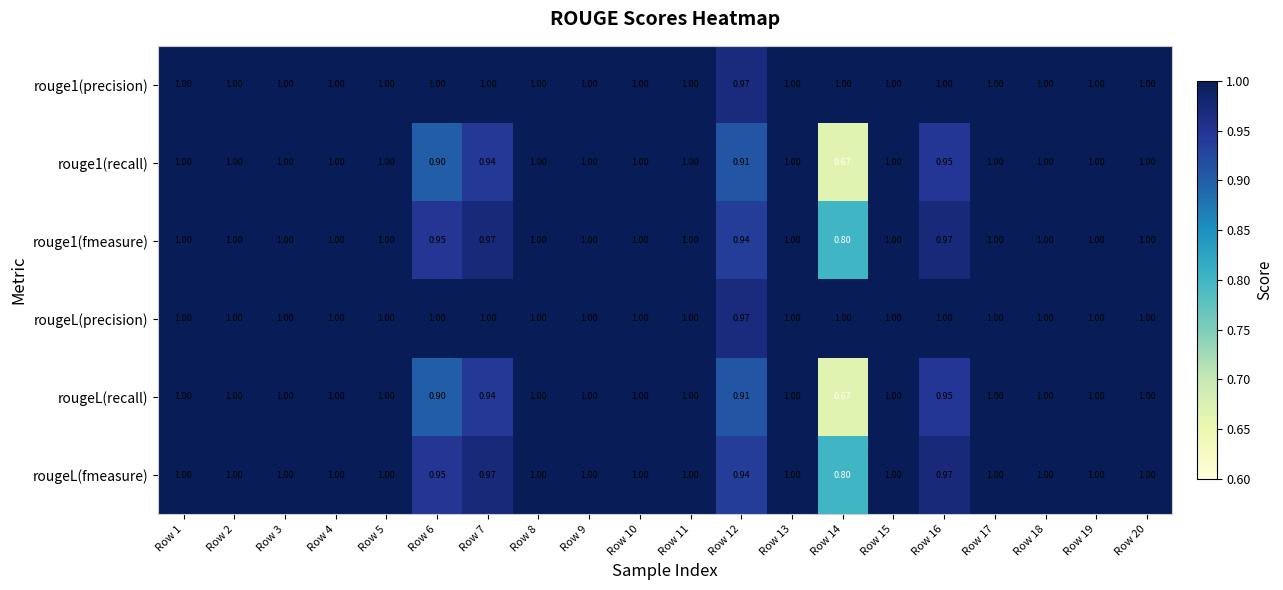

Which series has the widest spread of values?

rouge1(recall)